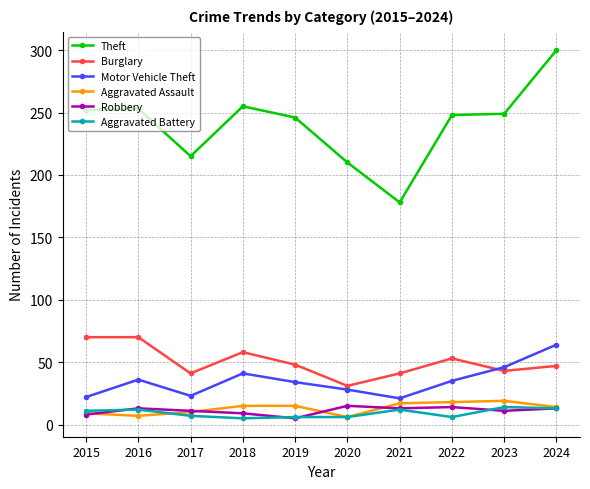

Between 2016 and 2023, which series saw the biggest shift?

Burglary